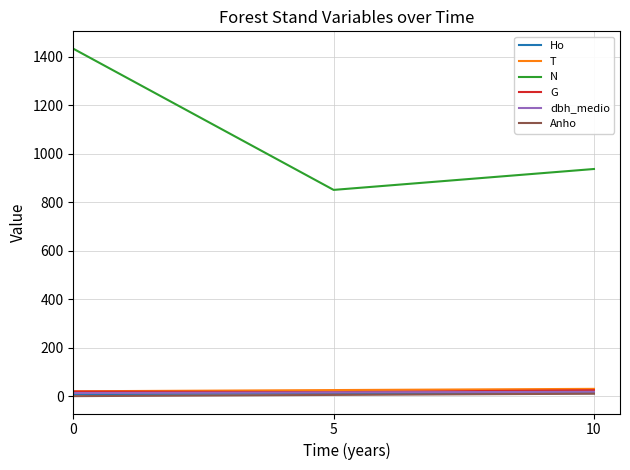

How many T values are between 20 and 30?

3